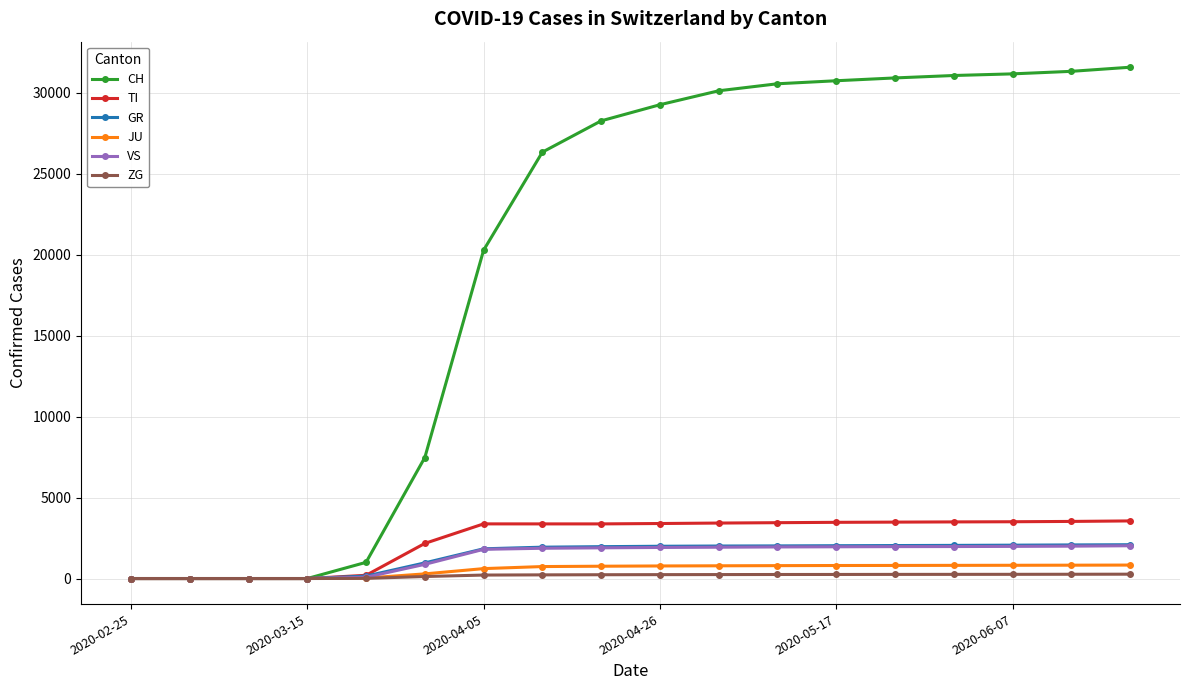

What are all the series names shown in the legend?

CH, TI, GR, JU, VS, ZG